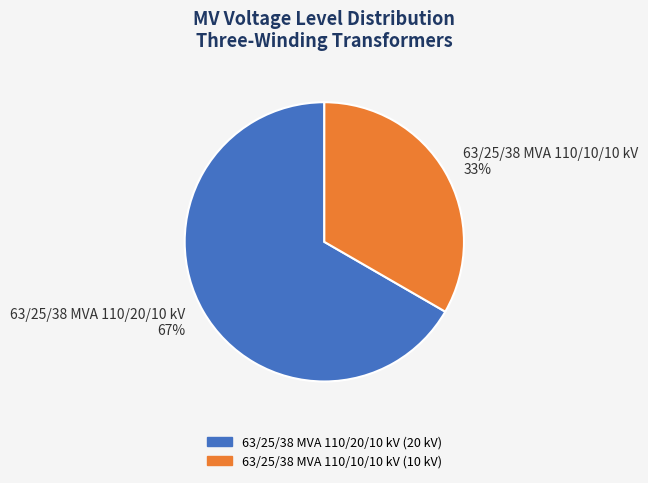

How many slices are in this pie chart?

2